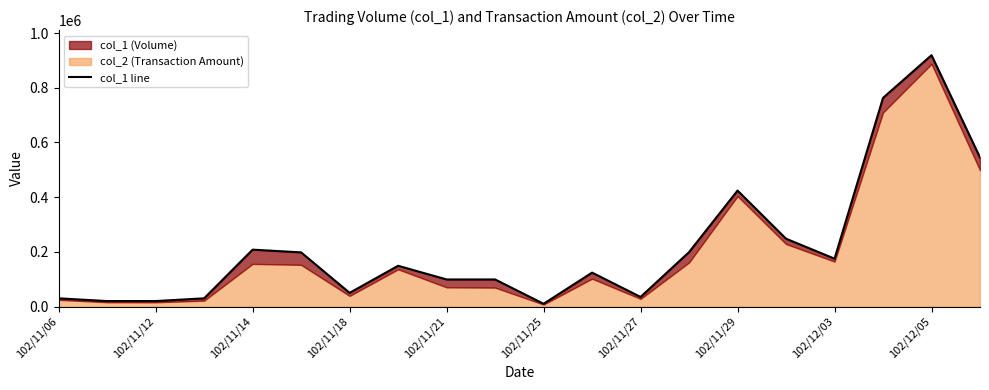

What is the approximate value at 102/12/03?

175000